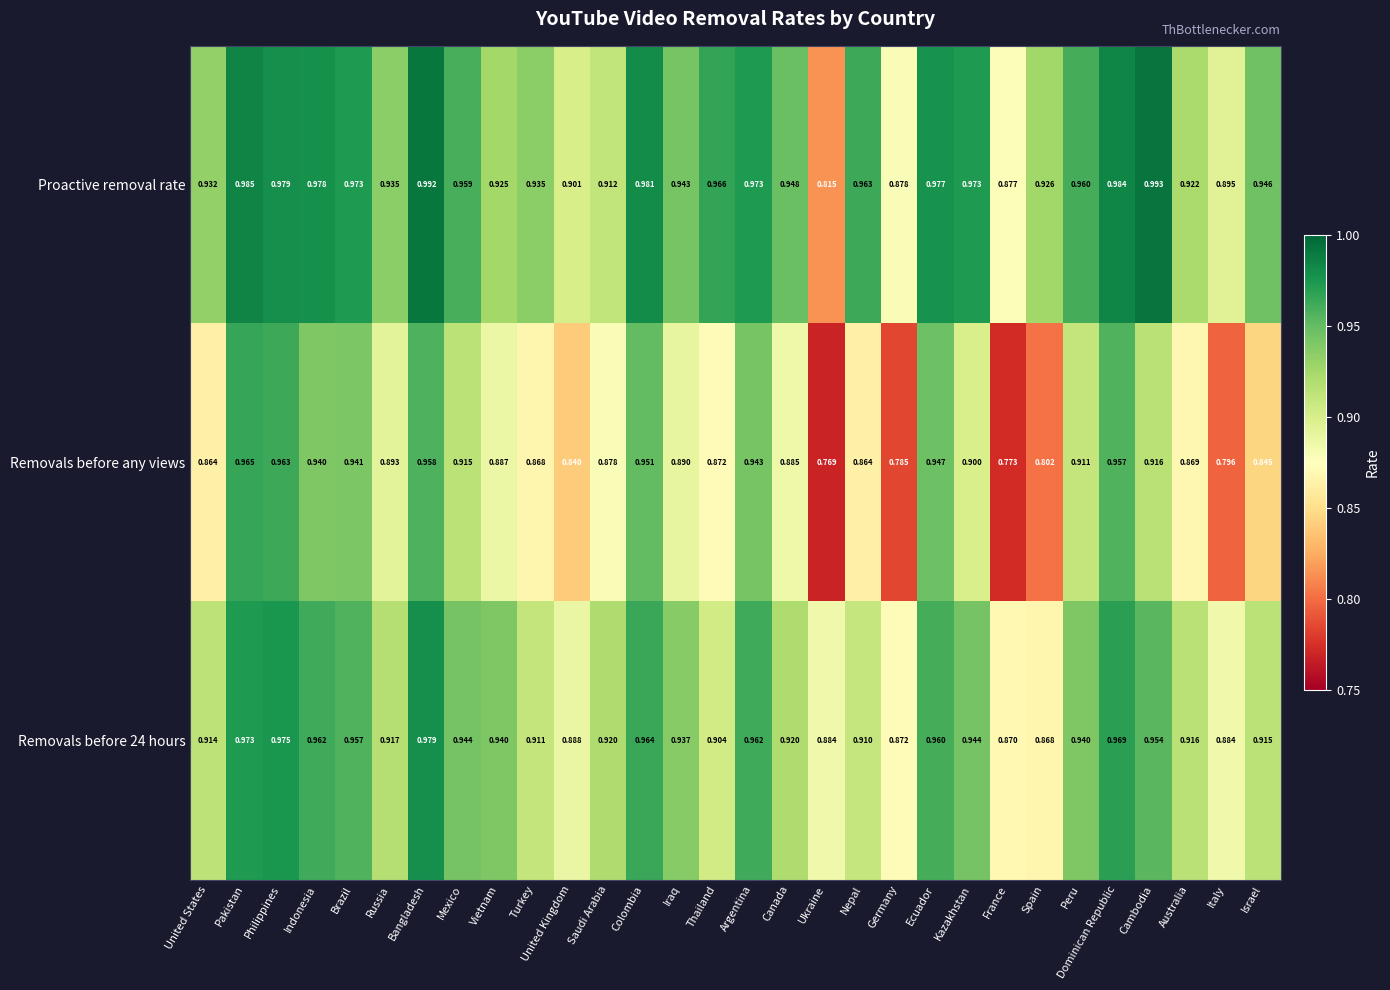

At which category is the sum across all series the highest?

Bangladesh